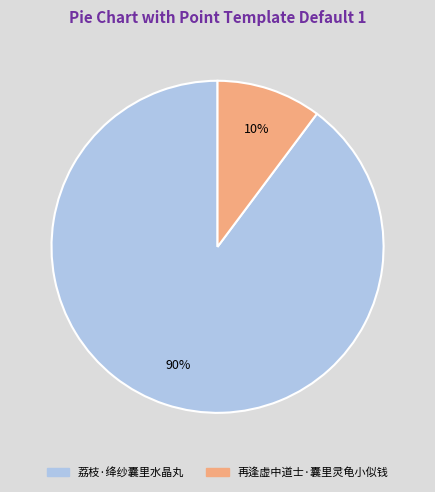

Which category accounts for the majority?

荔枝·绛纱囊里水晶丸